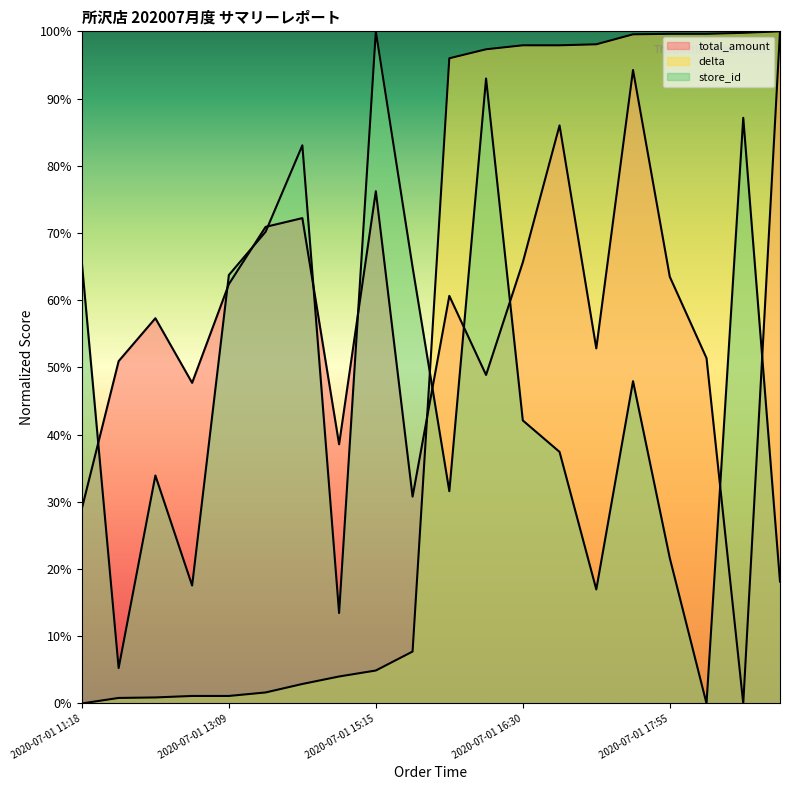

What is the spread (max minus min) of values at 2020-07-01 11:18?

65.5